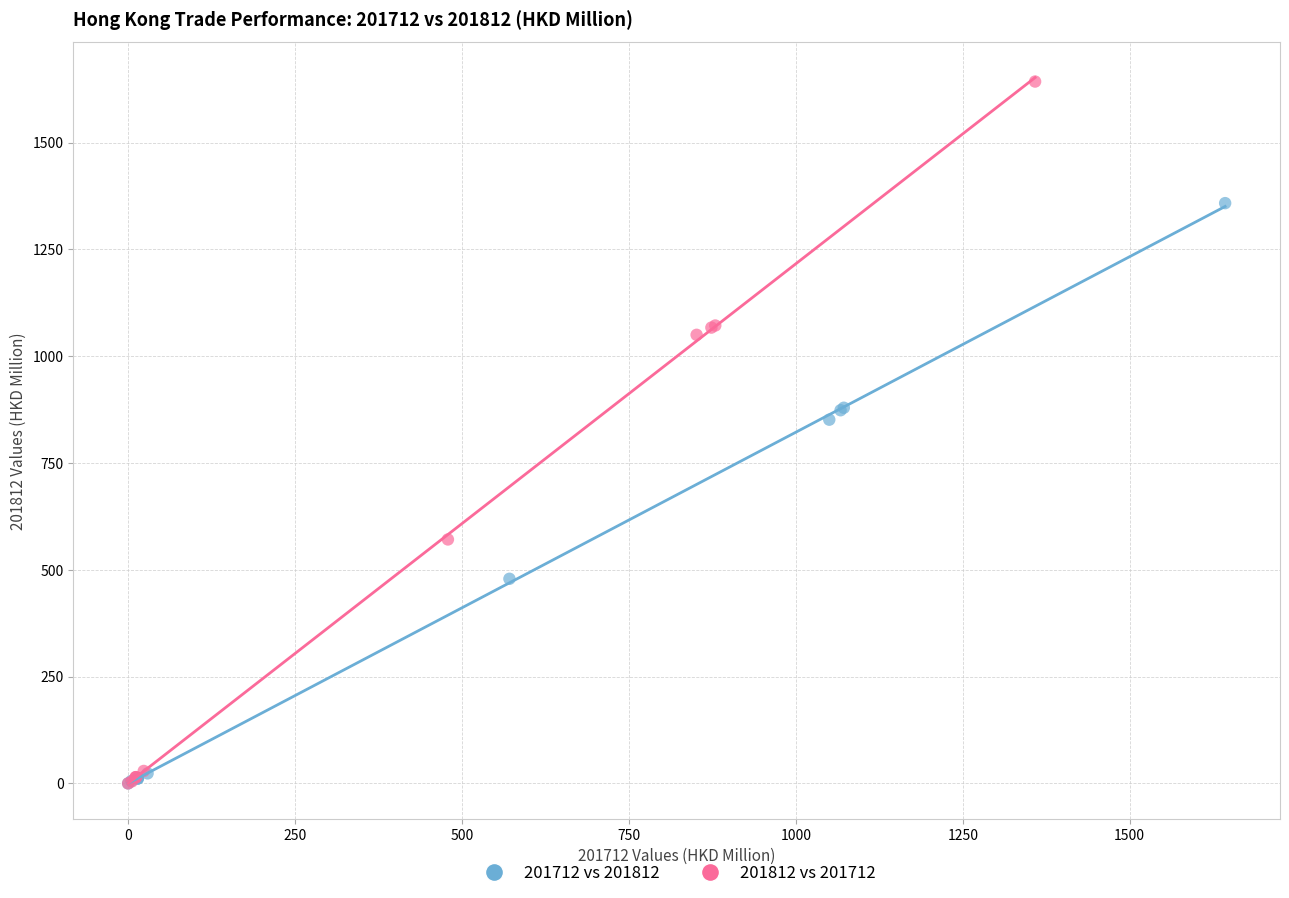

What are all the series names shown in the legend?

201712 vs 201812, 201812 vs 201712